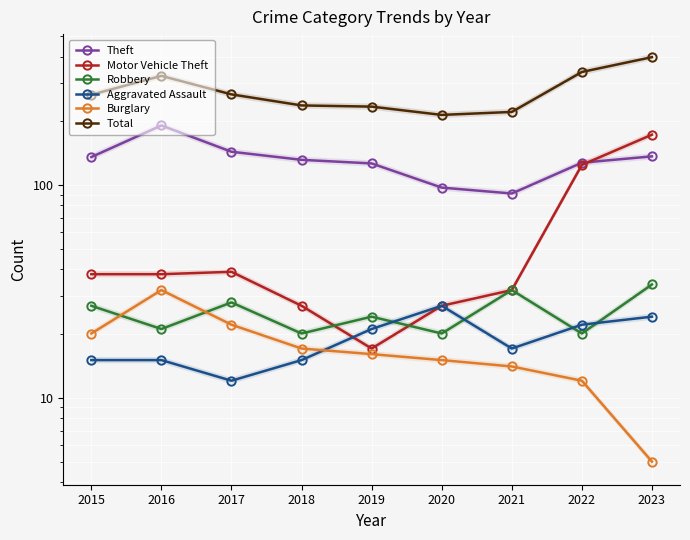

At which label does Burglary reach its minimum?

2023